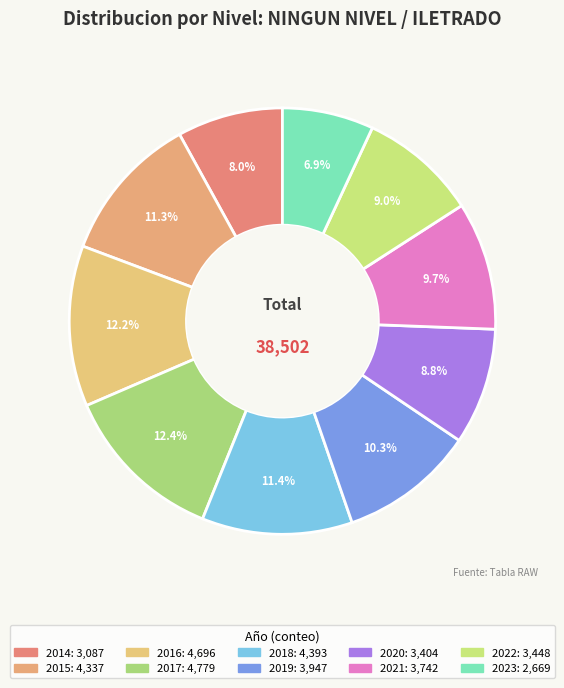

What is the total percentage of 2014 and 2018?

19.4%